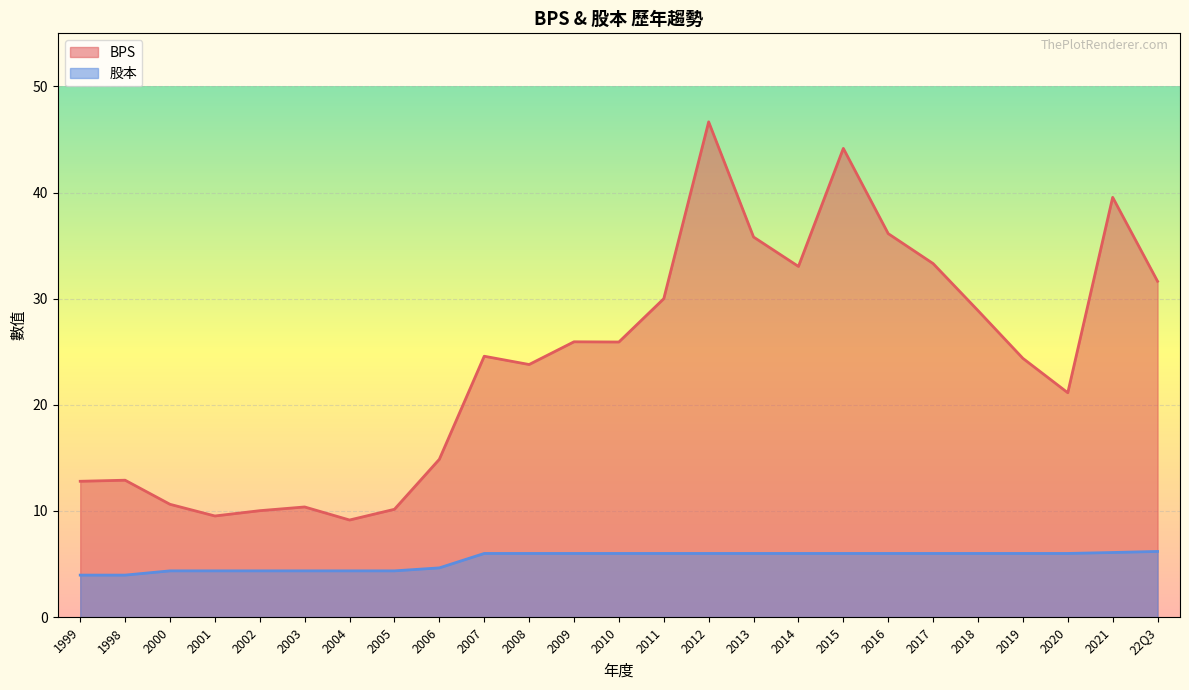

Does the chart display data point markers on the line(s)?

No